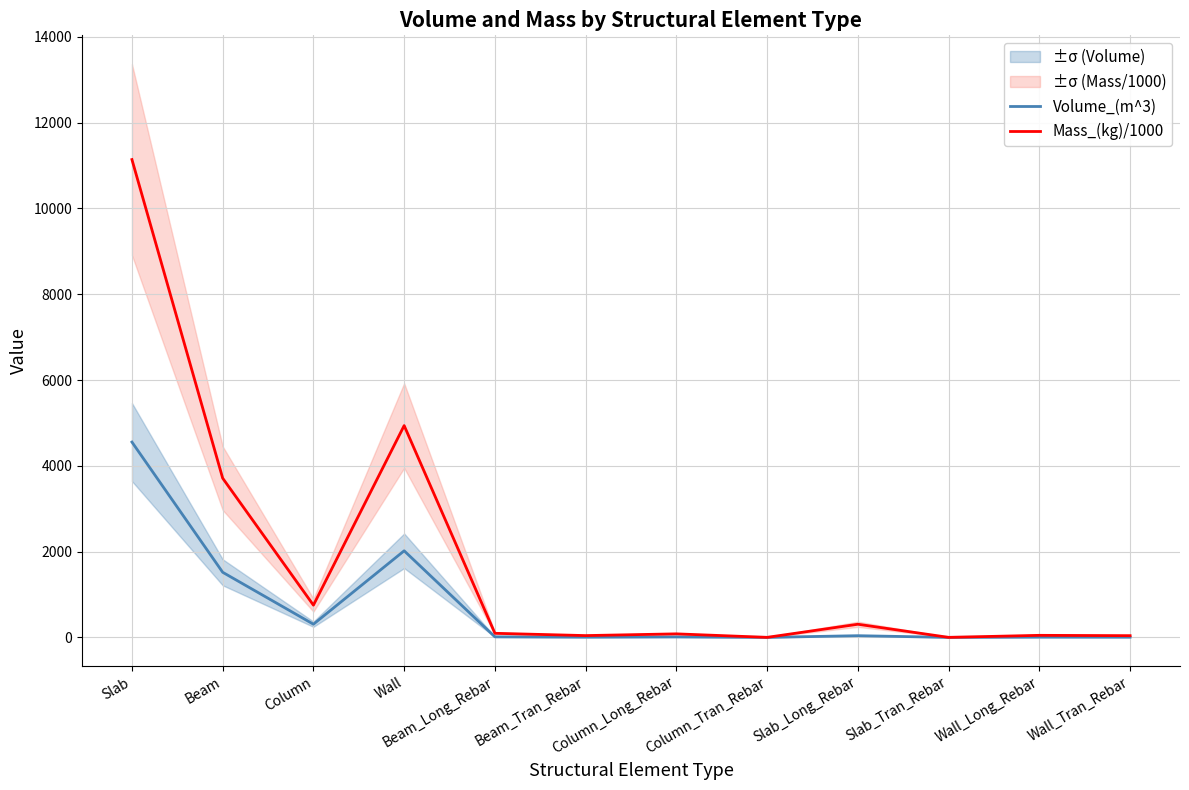

What is the maximum value for Volume_(m^3)?

4553.3